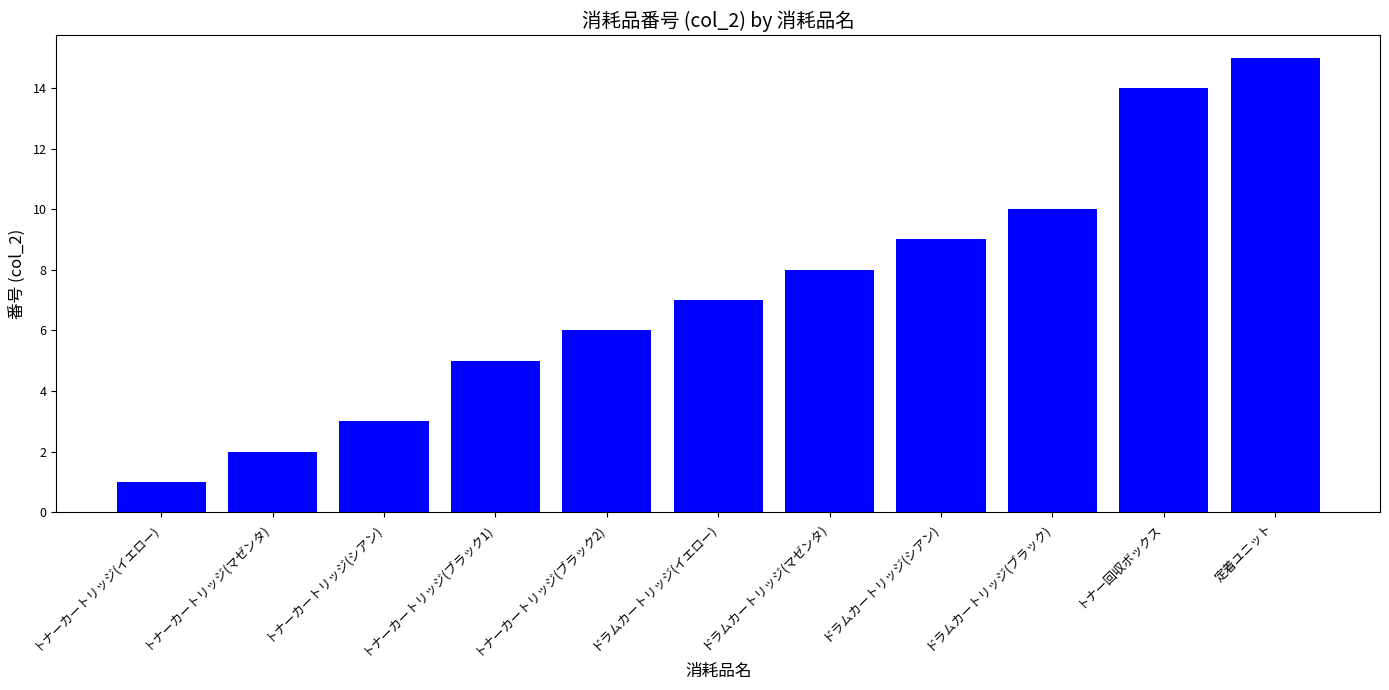

What is the change in value from トナーカートリッジ(イエロー) to トナーカートリッジ(ブラック2)?

+5